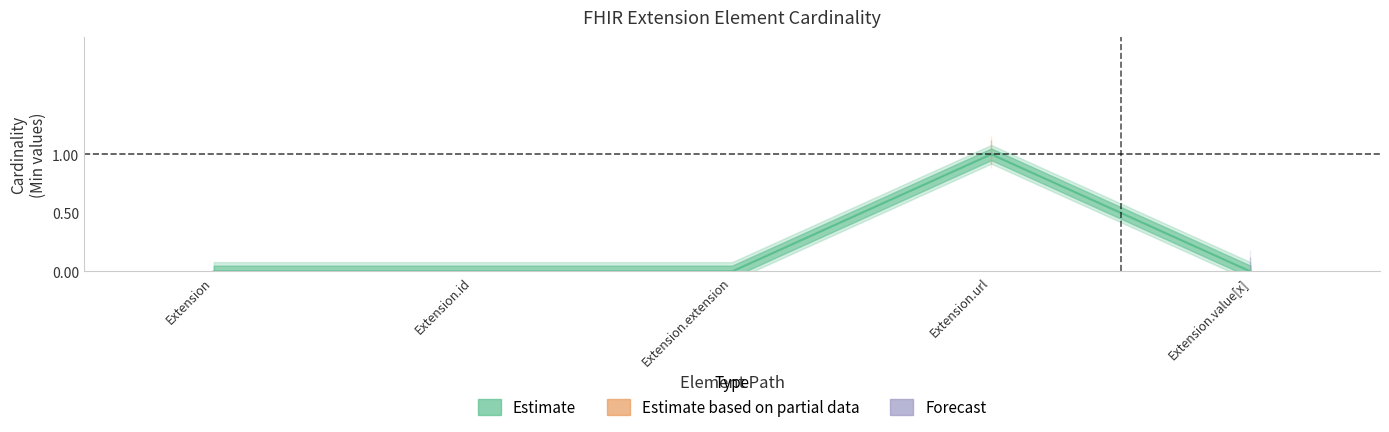

Count the values in the range 0 to 1.

5